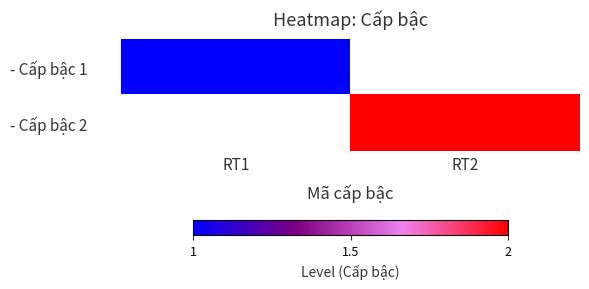

List the series in order of their overall mean, lowest first.

- Cấp bậc 1, - Cấp bậc 2